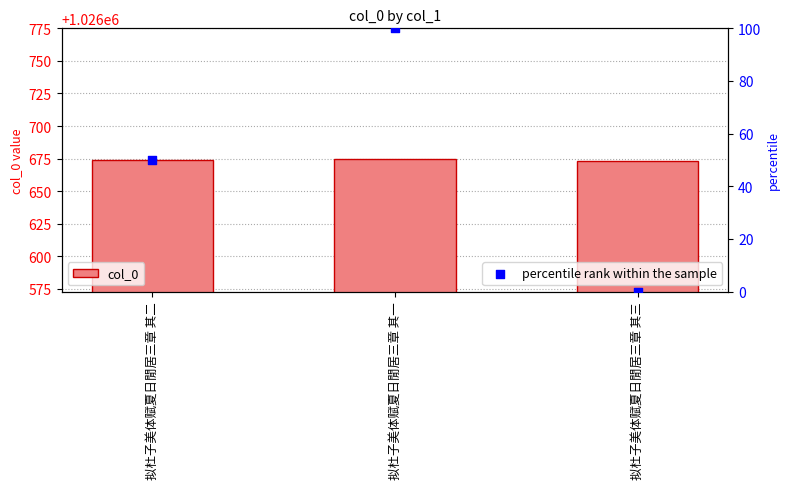

Which series contains the highest Y value?

col_0